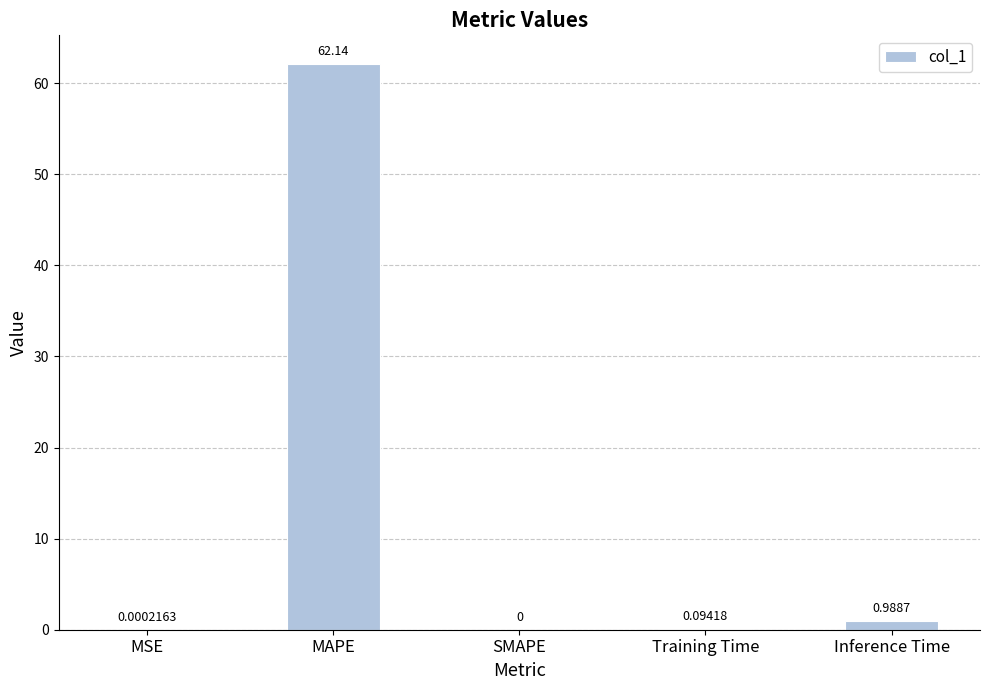

Read the value at MAPE.

62.1